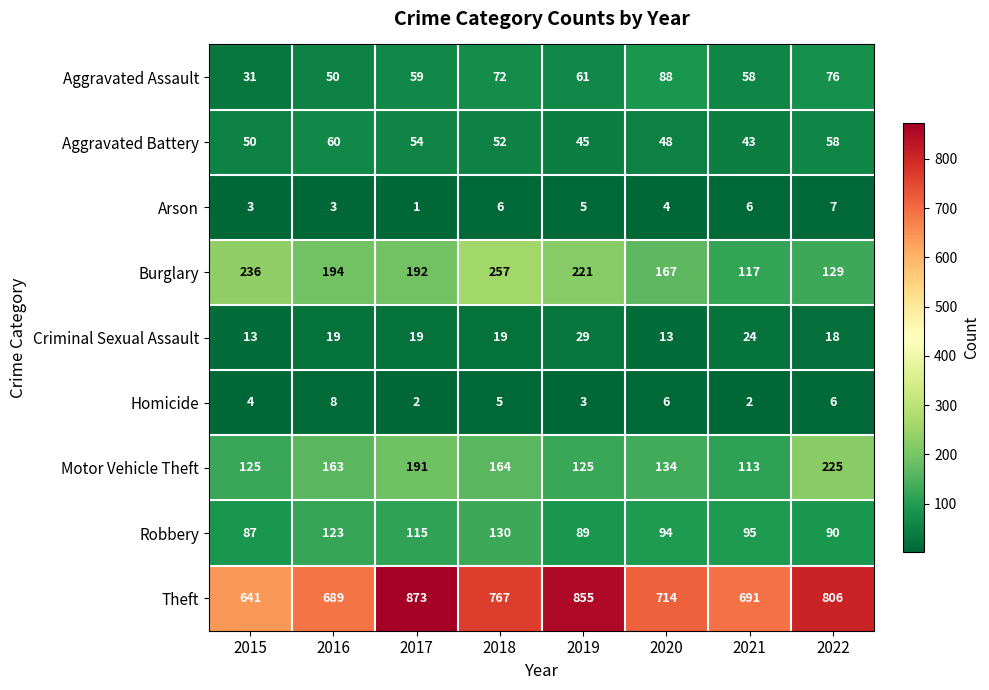

What value does the Arson series have at 2022?

7